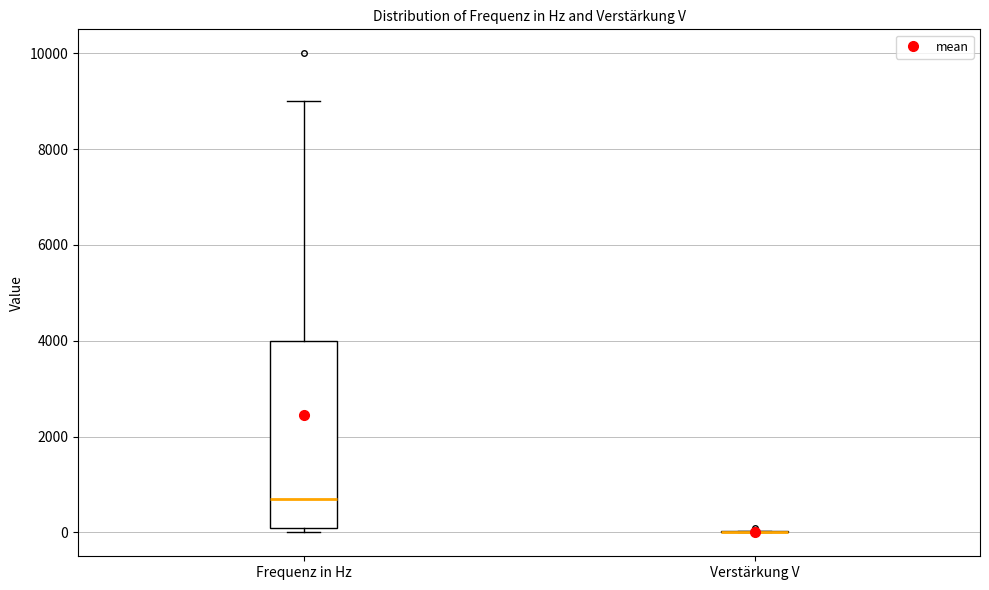

Reading left to right, read every box against the y-axis: the position of its median line, the range the box covers, and the ends of its whiskers. The values are not printed on the chart, so give them approximately, as read against the axis.

Frequenz in Hz: median 800, box 0 to 4000, whiskers 0 (just below the box's lower edge) to 9000
Verstärkung V: box collapsed to a line at 0, whiskers 0 to 0